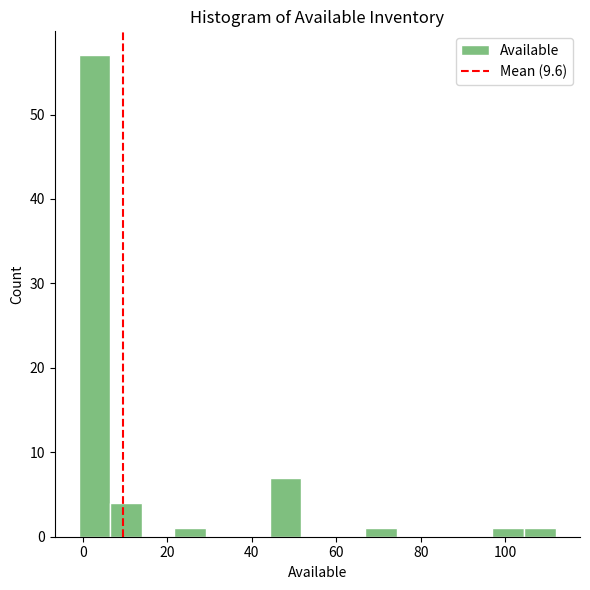

Around what value on the x-axis is the tallest bar? Give the approximate position of its centre, as read against the axis.

2